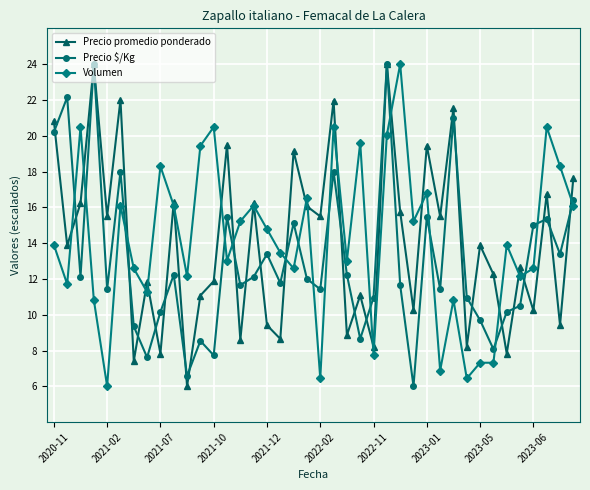

How many interior local valleys does the Precio promedio ponderado series have?

16